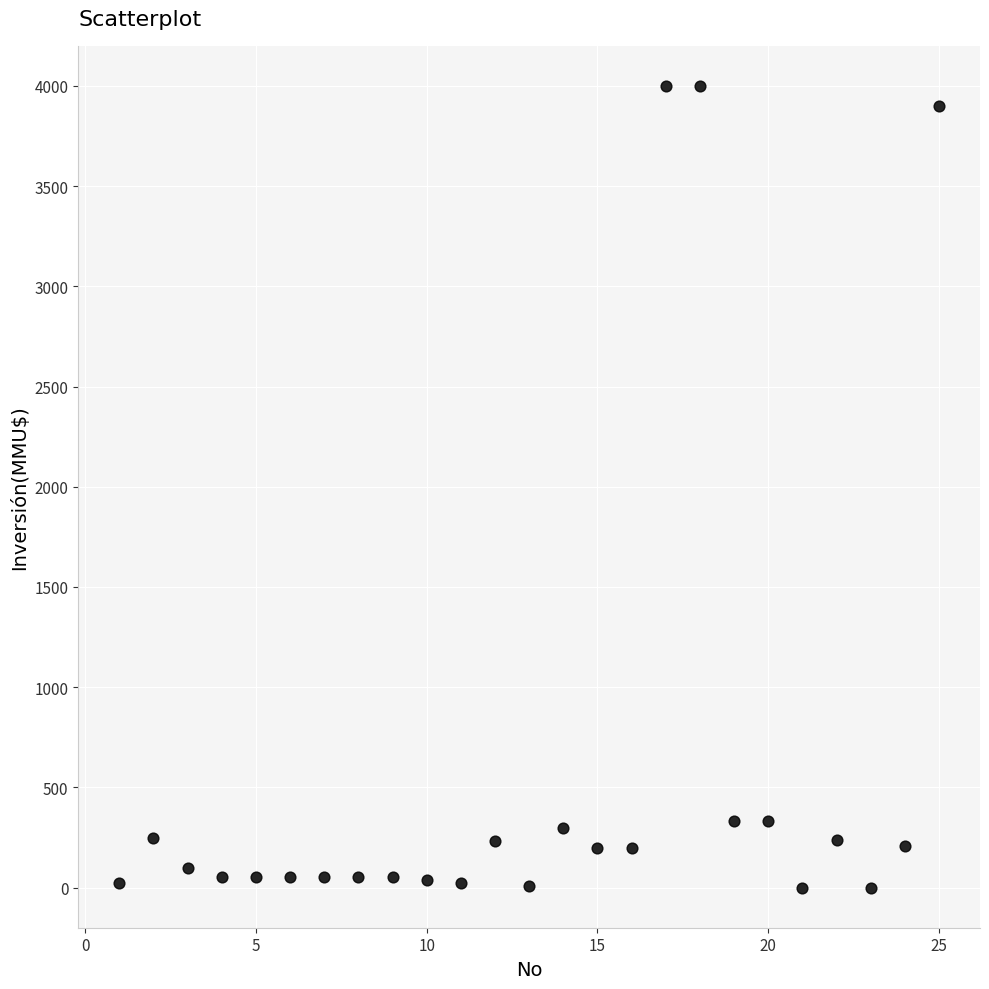

What is the range of X values (max minus min)?

24